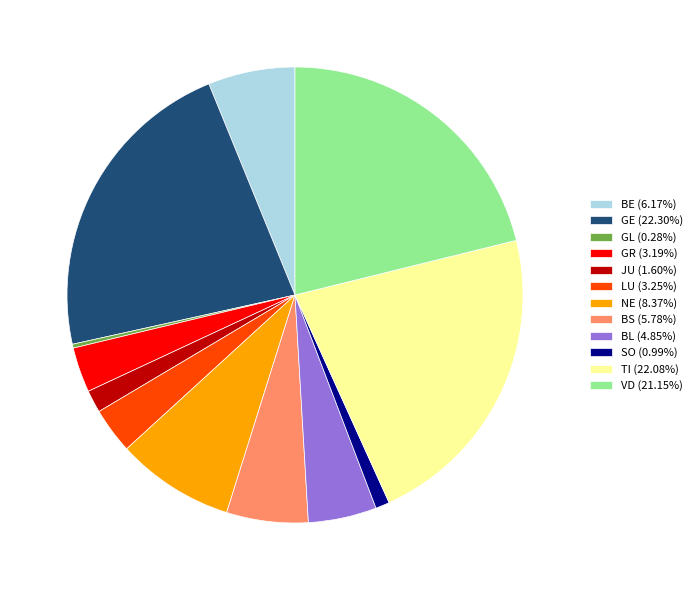

Does JU (1.60%) account for over 50% of the chart?

No